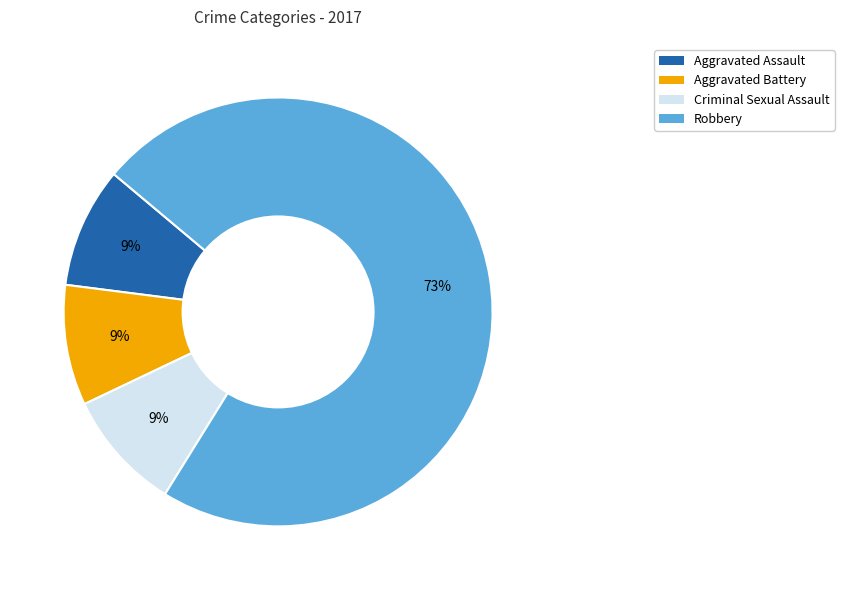

How many slices are in this pie chart?

4